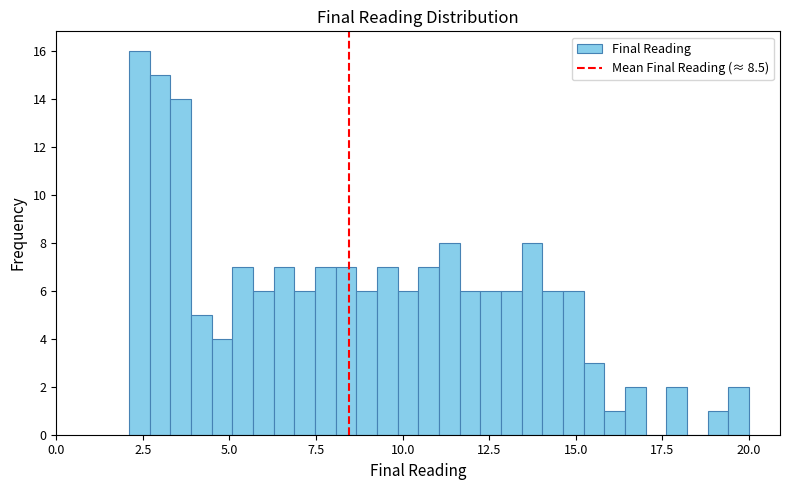

Read against the x-axis, roughly where is the centre of the tallest bar?

2.5